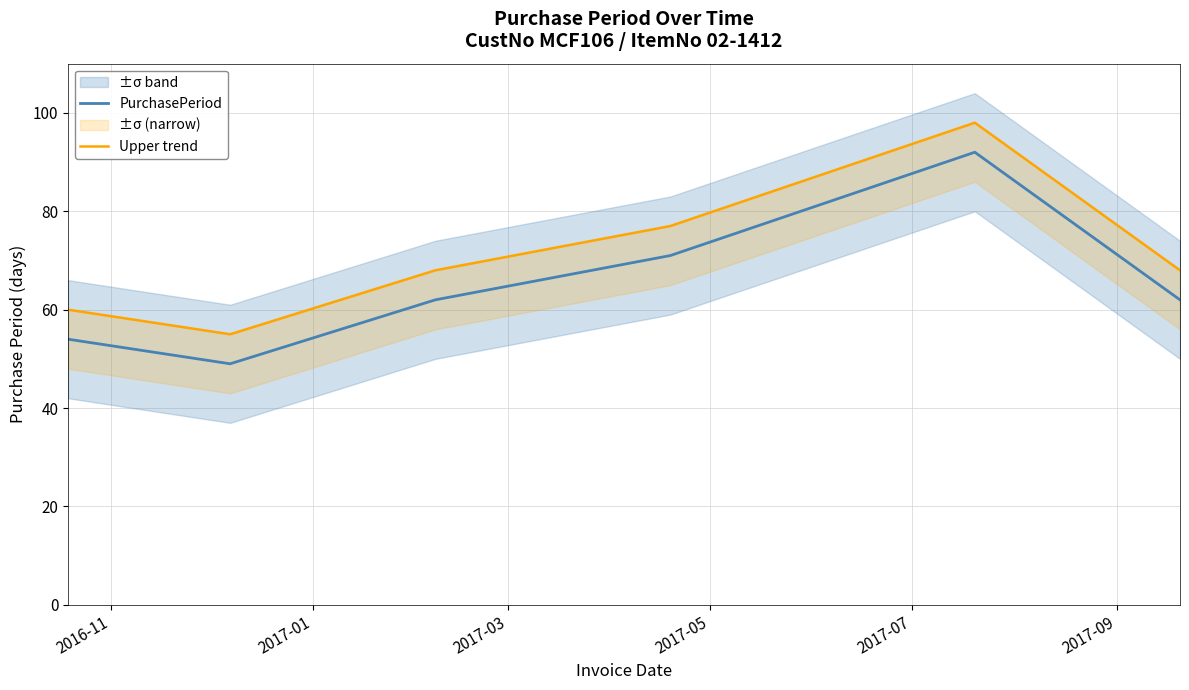

How many data points in Upper trend are above 68?

2